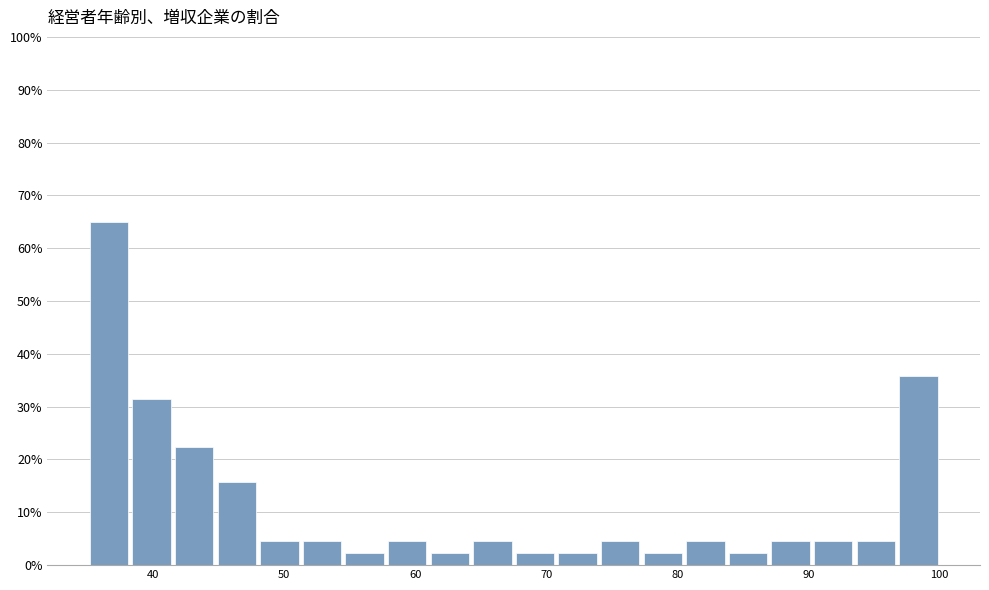

Read against the x-axis, roughly where is the centre of the tallest bar?

37